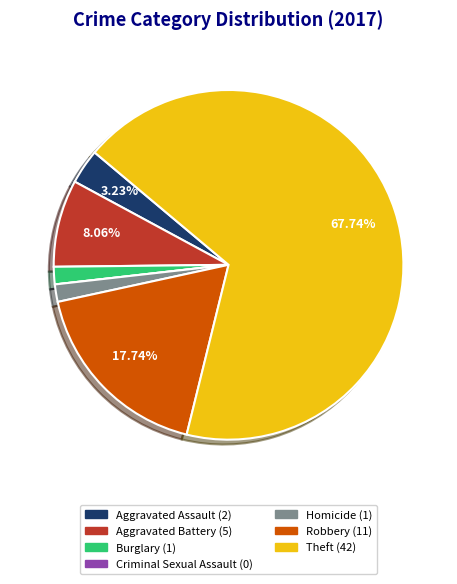

Is the sum of Theft and Homicide greater than half?

Yes